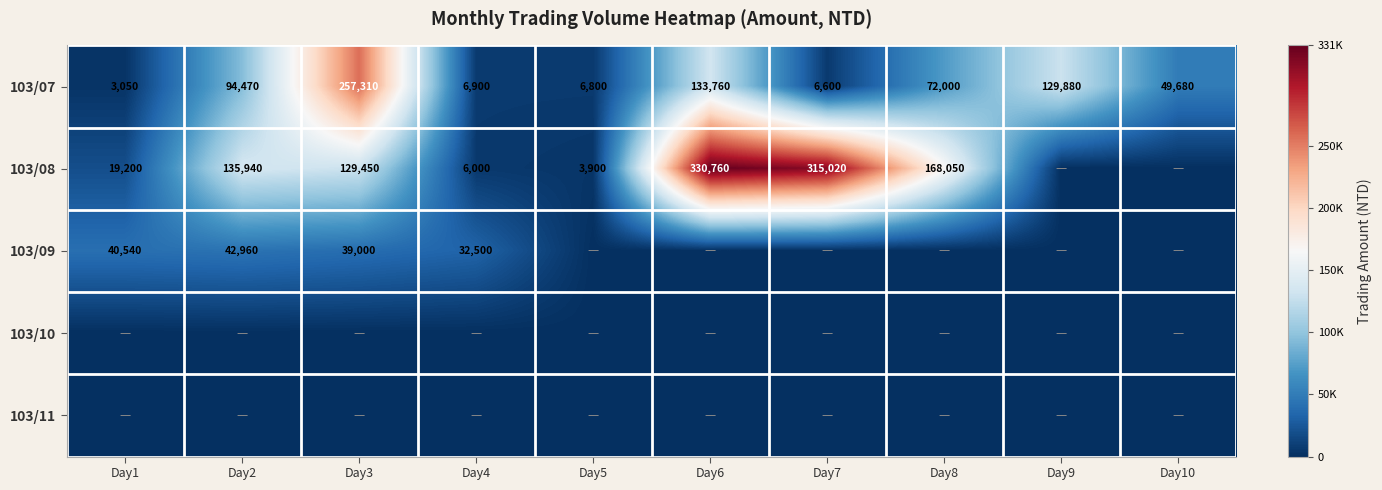

What is the average value of the 103/07 series?

76045